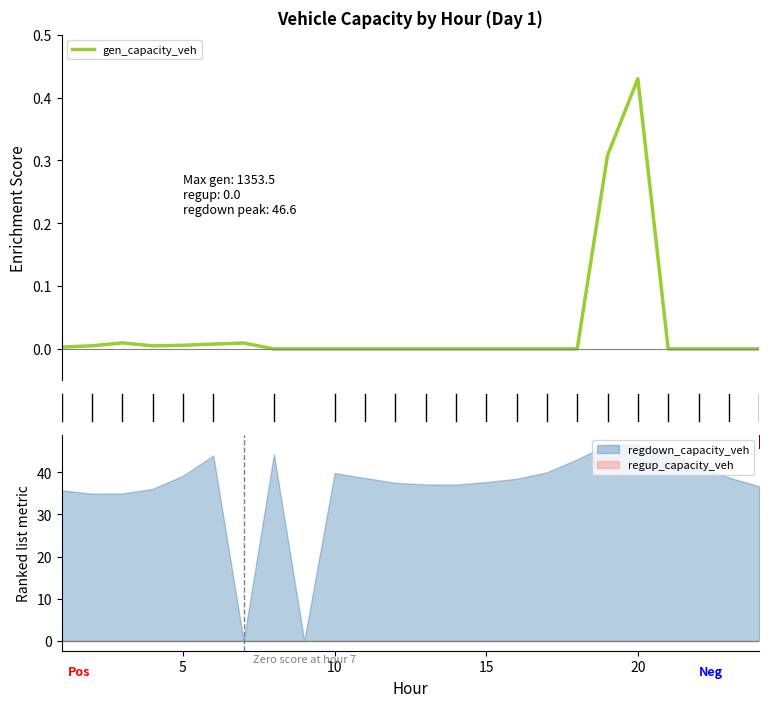

Reading left to right, list all the values displayed in this chart.

gen_capacity_veh: 0.0	0.0	0.0	0.0	0.0	0.0	0.0	0.0	0.0	0.0	0.0	0.0	0.0	0.0	0.0	0.0	0.0	0.0	0.3	0.4	0.0	0.0	0.0	0.0
regdown_capacity_veh: 35.7	34.9	34.9	36.1	39.2	44.0	0.0	44.2	0.0	39.8	38.6	37.5	37.1	37.1	37.7	38.4	40.0	43.0	46.5	46.6	44.7	41.5	38.7	36.7